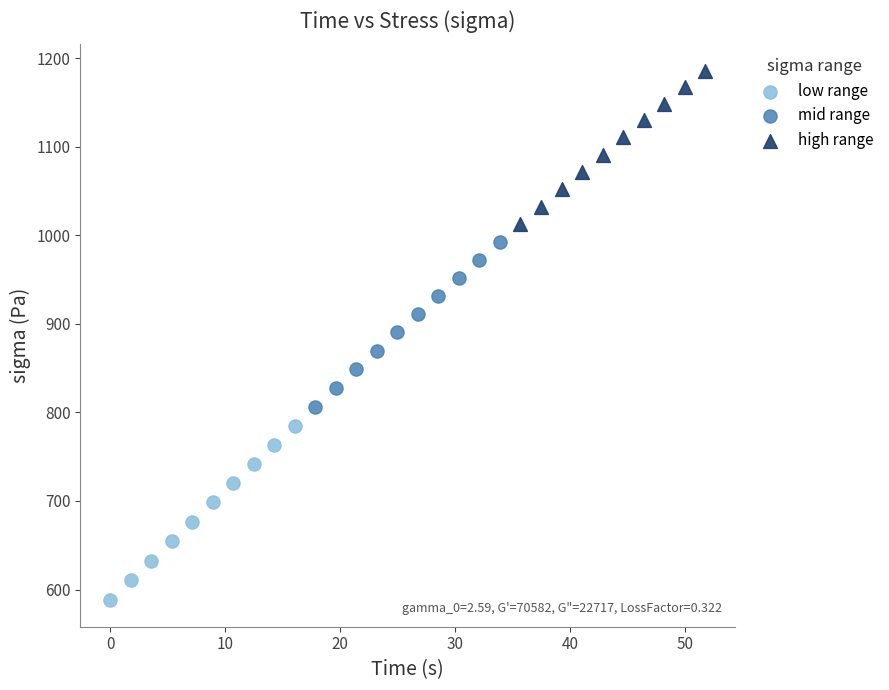

Which series has the widest spread of Y values?

low range